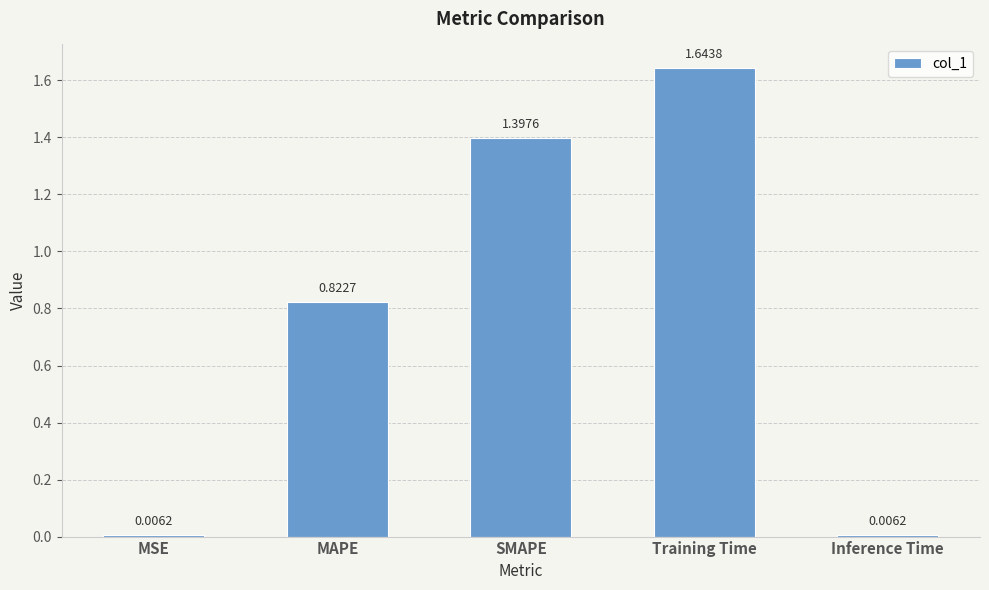

What is the label of the 2nd bar from the right?

Training Time